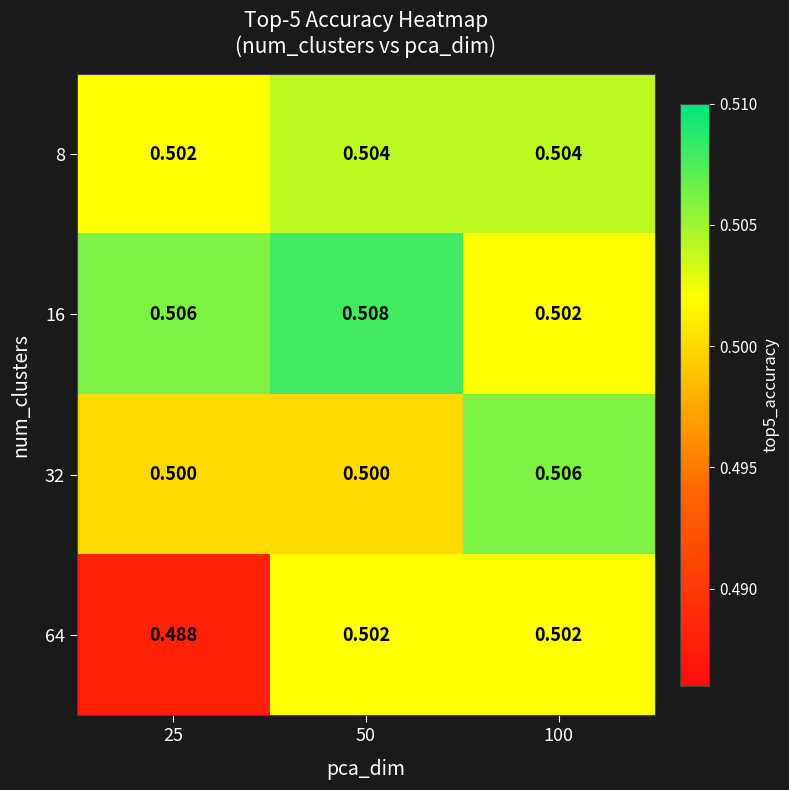

List the series in order of their peak value, lowest first.

64, 8, 32, 16